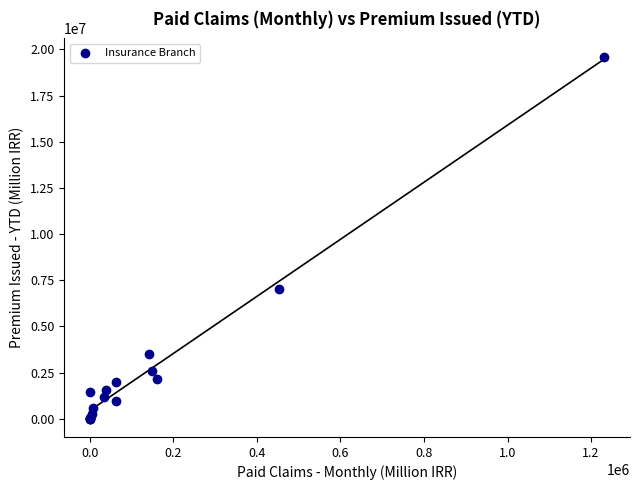

What Y value in the scatter plot is closest to 9808052?

7033057